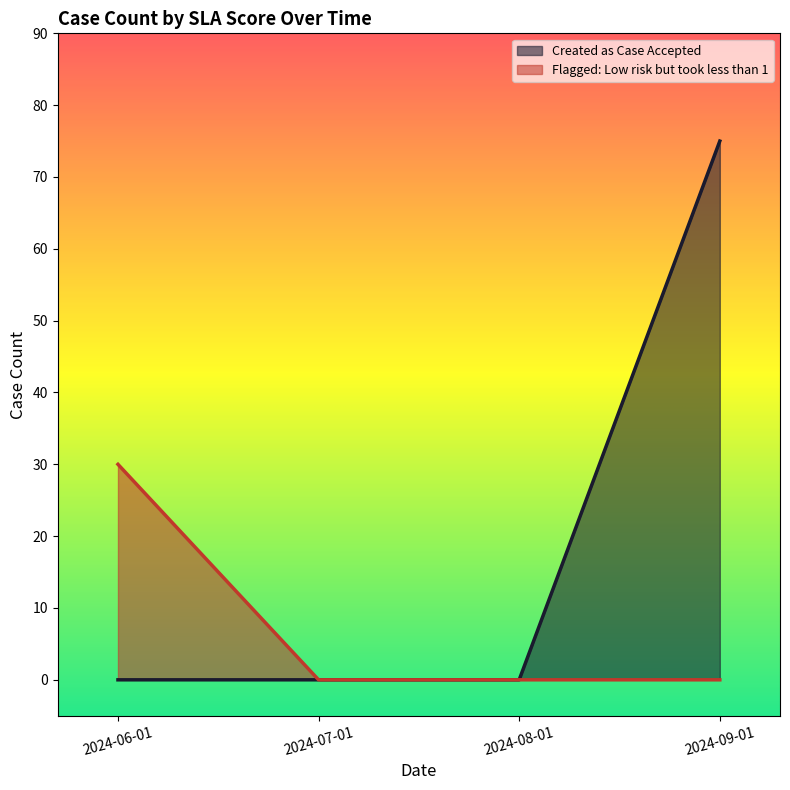

List the series in order of their overall mean, highest first.

Created as Case Accepted, Flagged: Low risk but took less than 1